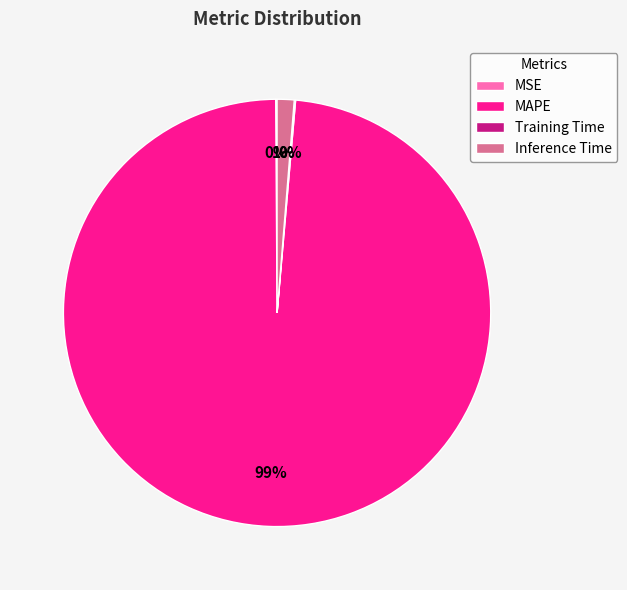

The MAPE slice represents 99% of the pie. True or false?

True